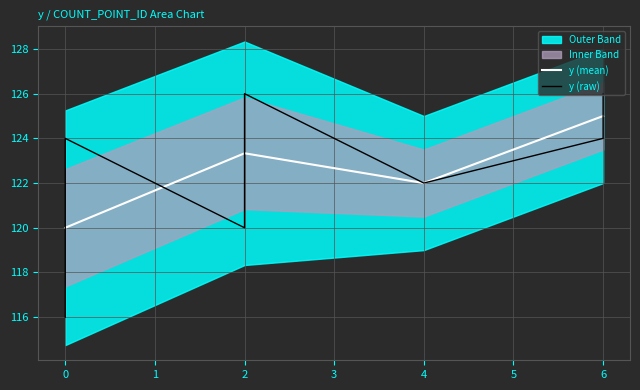

Reading left to right, transcribe all the data shown in this chart.

116	118	122	124	120	124	126	122	124	126